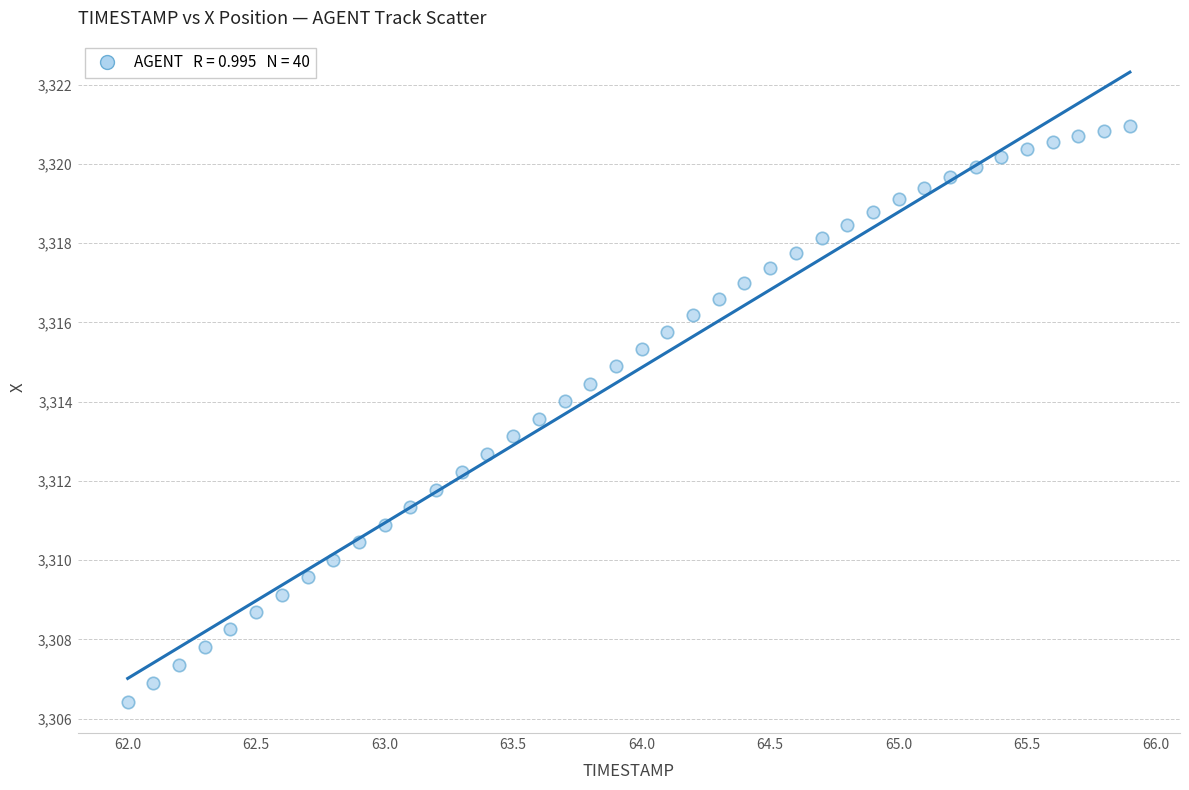

What is the range of X values (max minus min)?

3.9